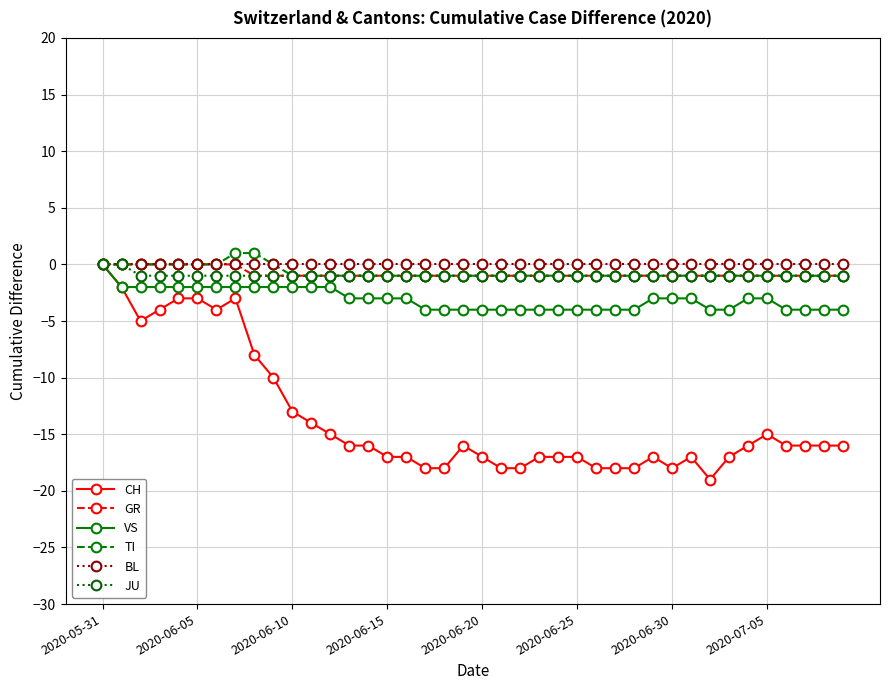

What is the sum of all JU values?

-38